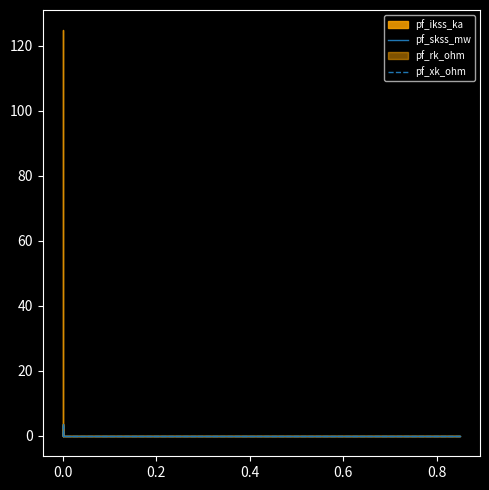

True or false: pf_skss_mw and pf_xk_ohm intersect in this chart.

False